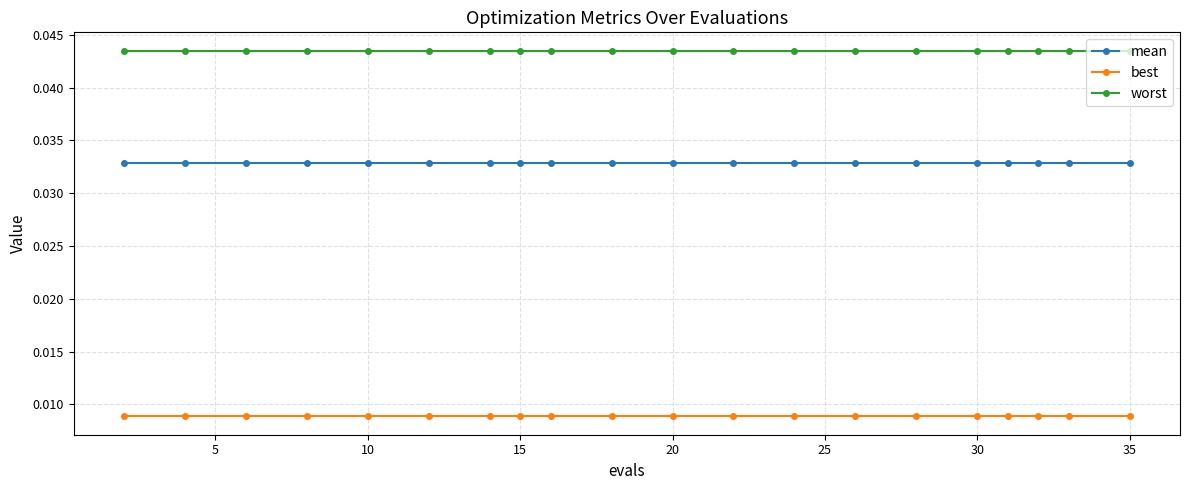

True or false: mean and best cross at least once.

False